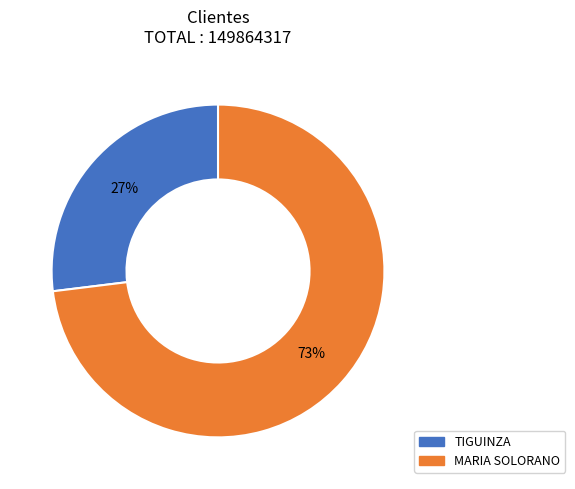

Which slice represents more than half of the pie?

MARIA SOLORANO